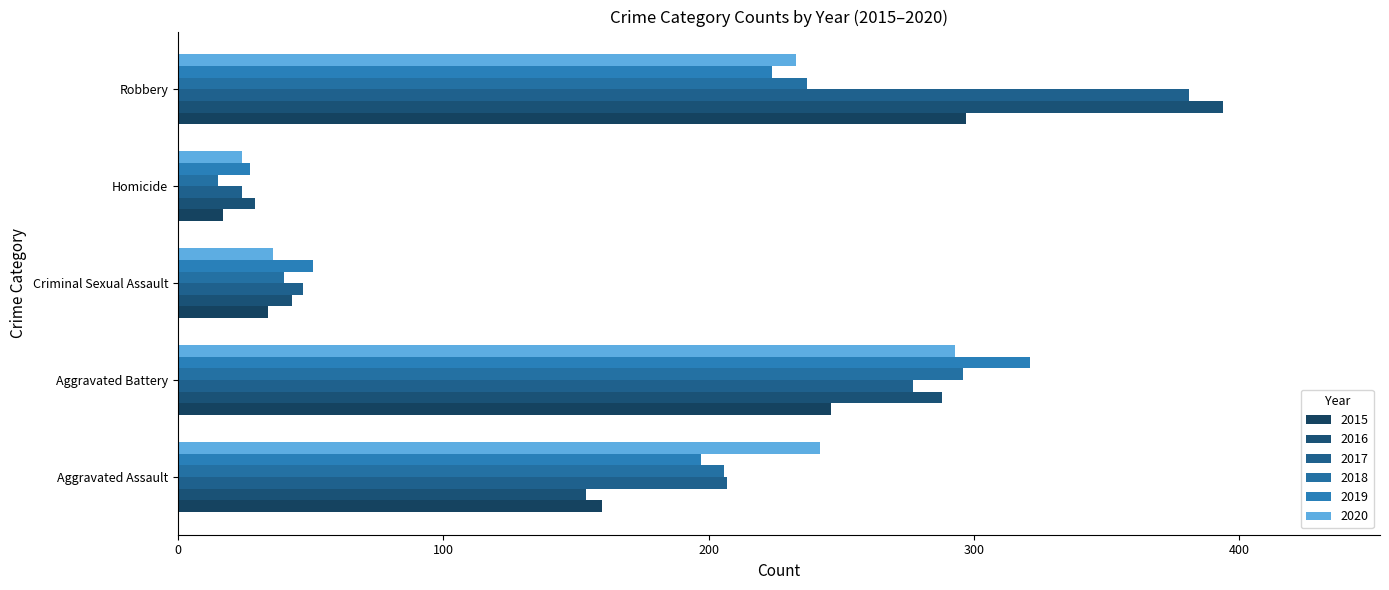

What is the label of the 4th bar from the left?

Homicide